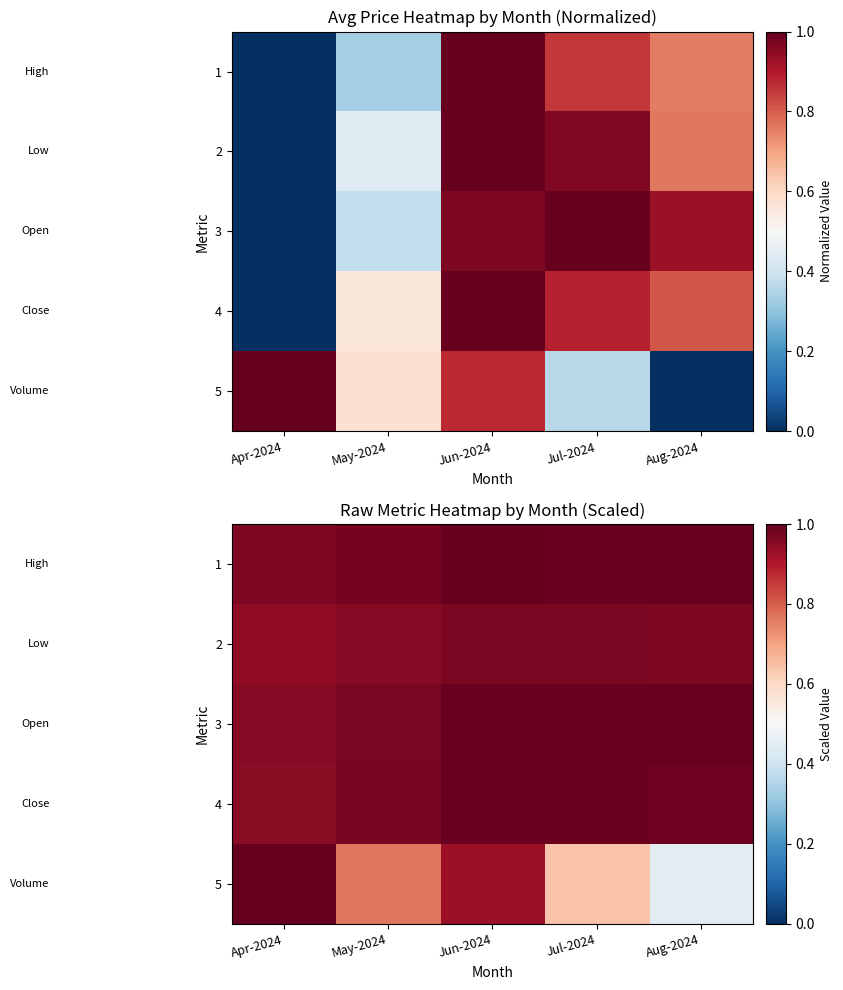

Between May-2024 and Aug-2024, which series saw the biggest shift?

5